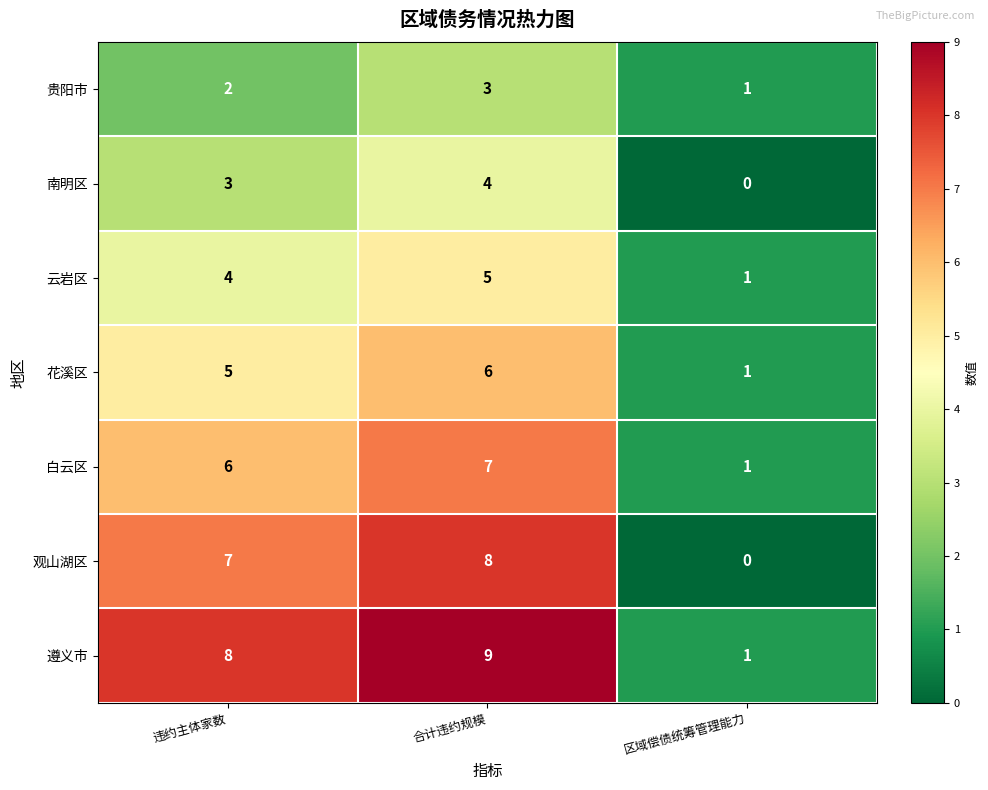

Which series has the largest total across all categories?

遵义市